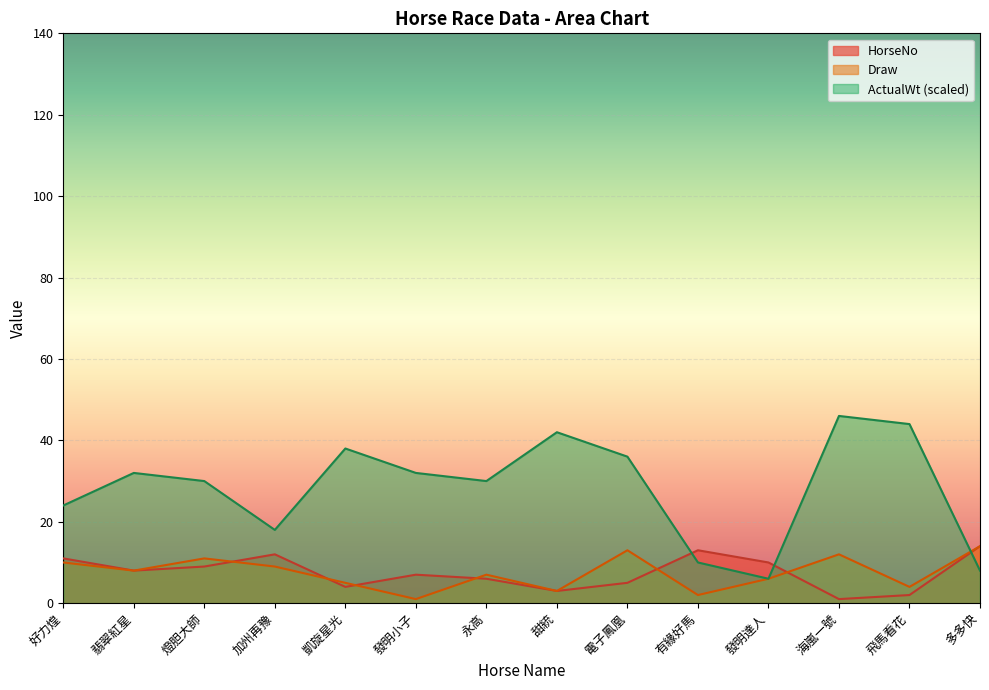

How many lines are shown in the chart?

3